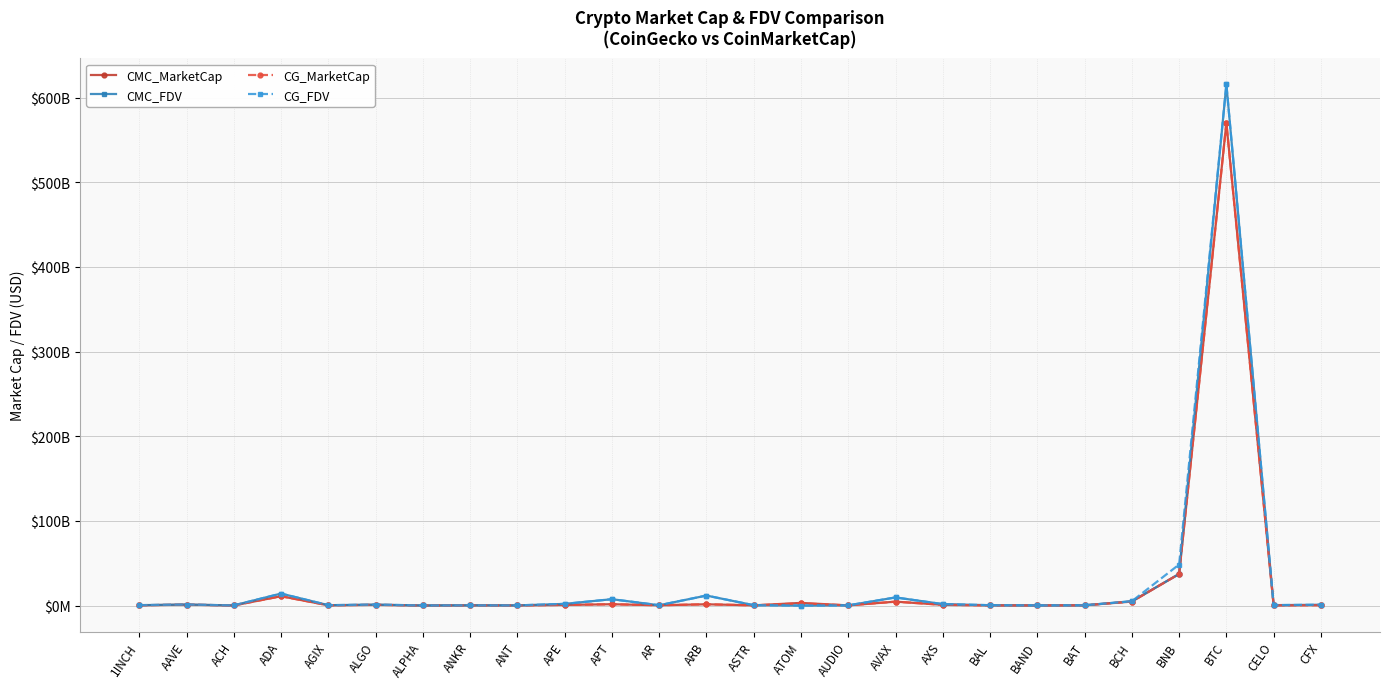

Where is the first local minimum for CG_MarketCap?

ACH